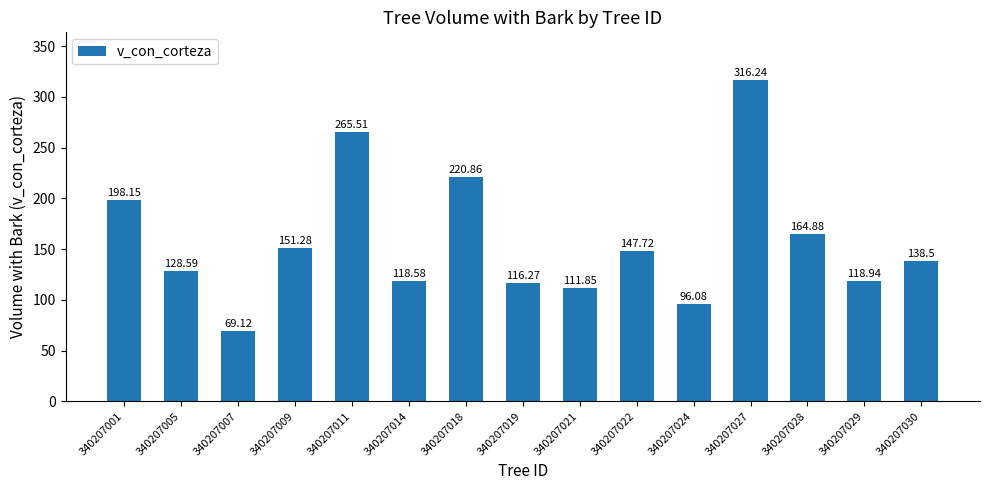

Which label corresponds to the smallest value in the chart?

340207007